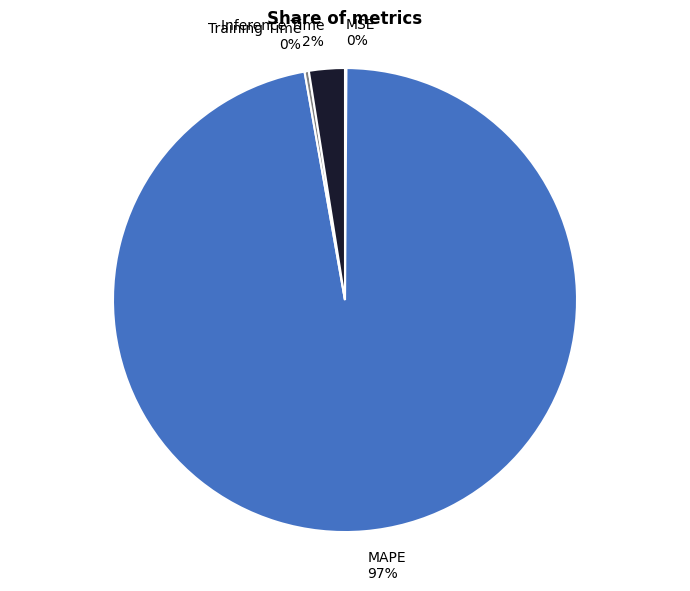

Do MAPE and Inference Time together represent more than half of the pie?

Yes